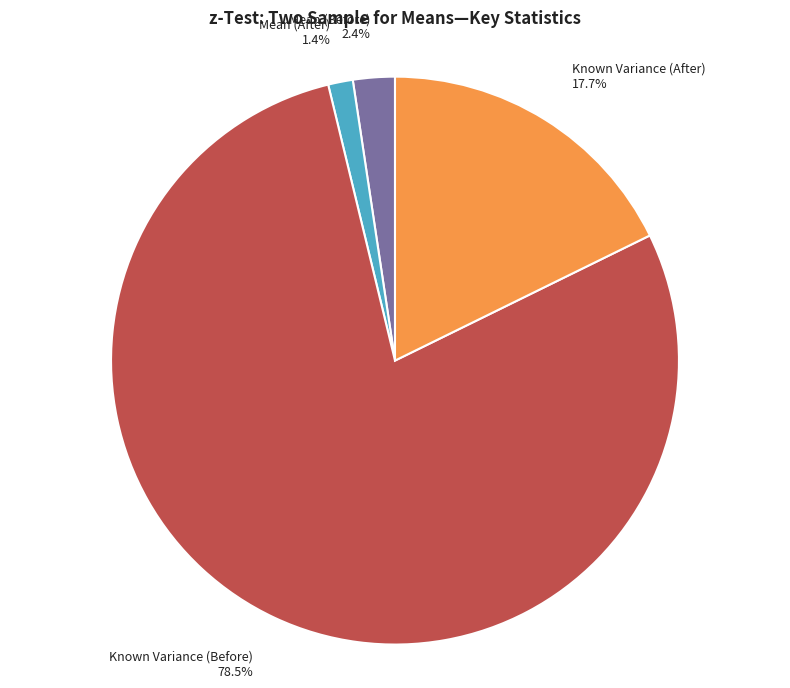

To the nearest percent, what percentage of the pie is Known Variance (After)?

18%